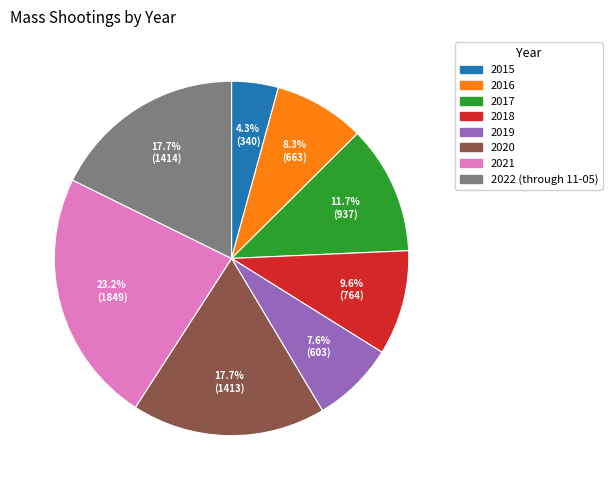

To the nearest percent, what is the difference between the largest and smallest slice percentages?

19%